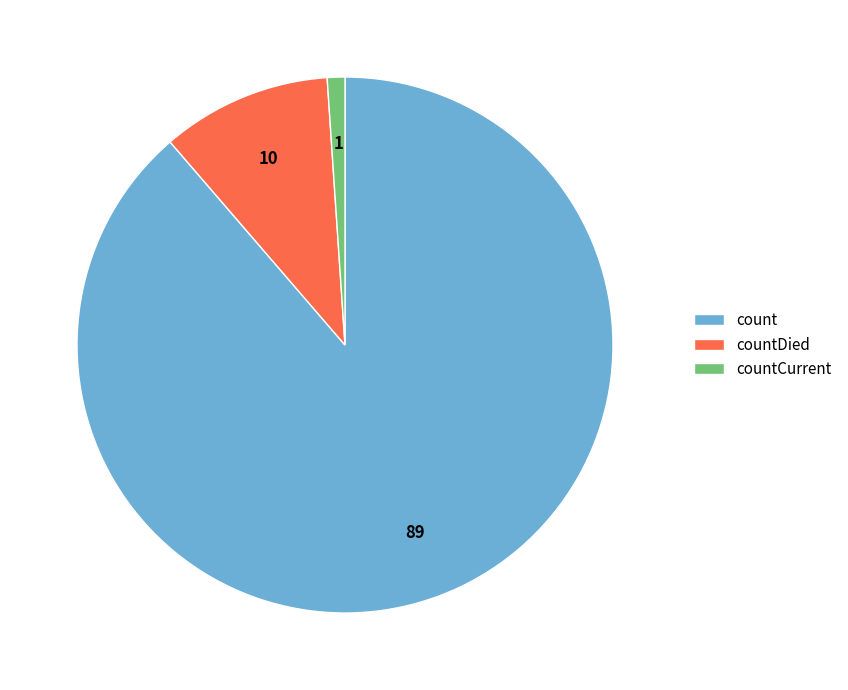

Rank the categories by value from highest to lowest.

count, countDied, countCurrent